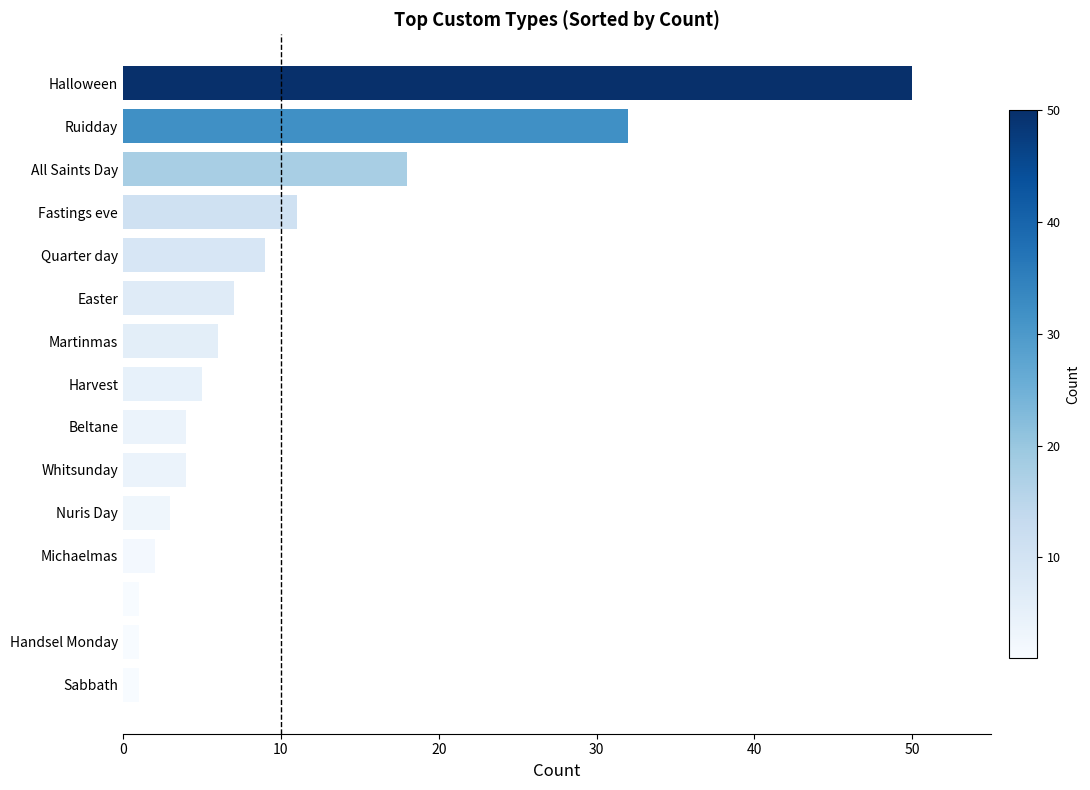

What is the difference between the second highest and minimum values?

31